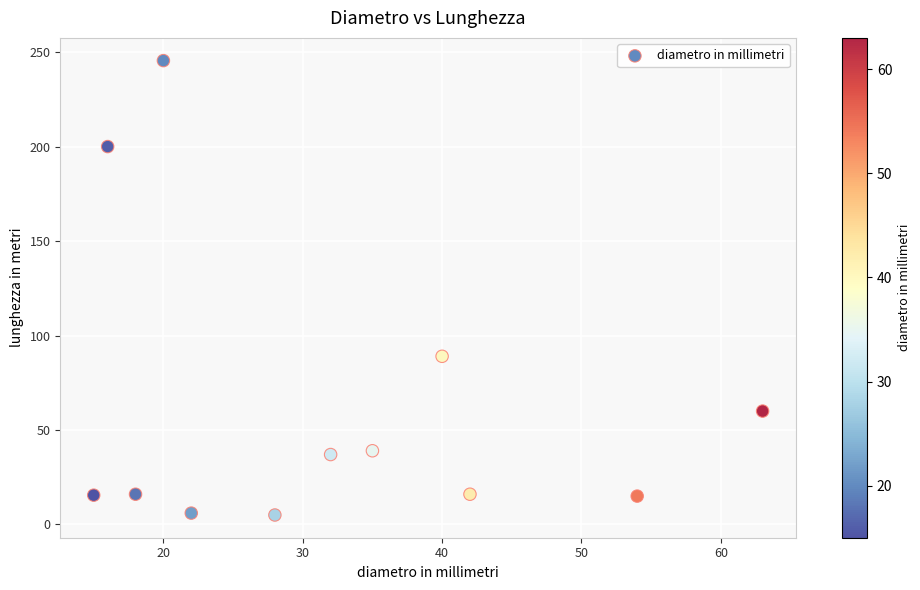

What Y value in the scatter plot is closest to 125?

89.0